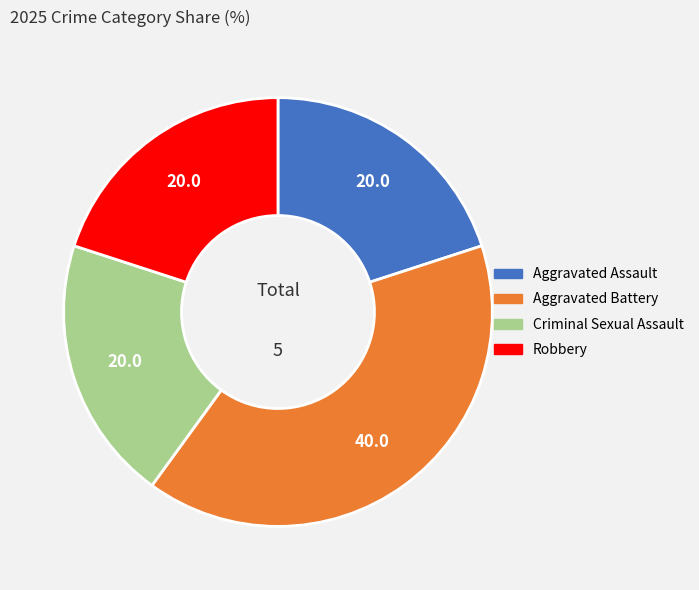

How many segments does this pie chart have?

4